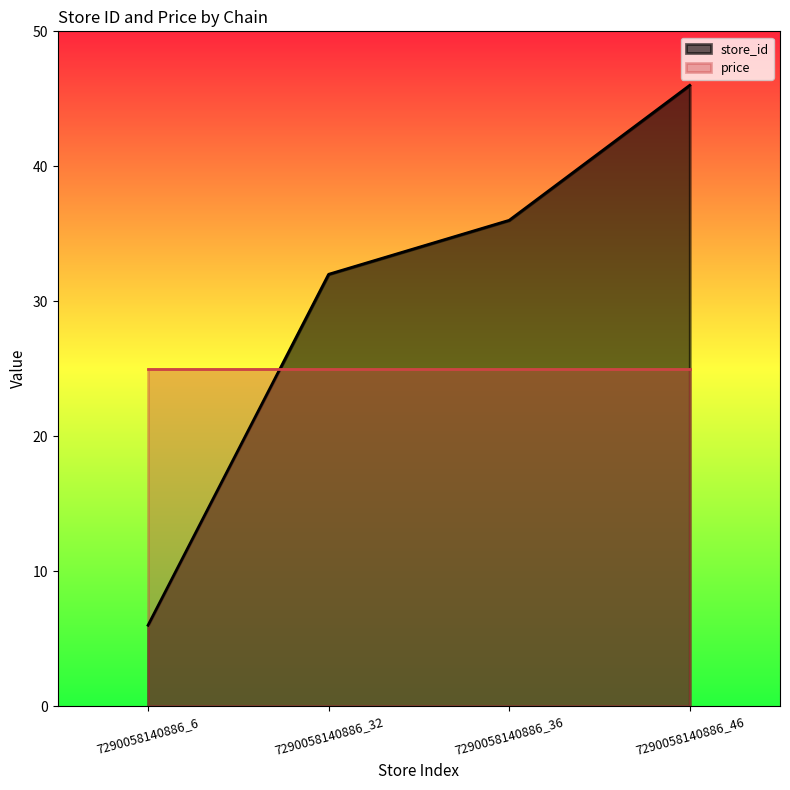

The chart shows a value of 32 at 7290058140886_32. True or false?

True